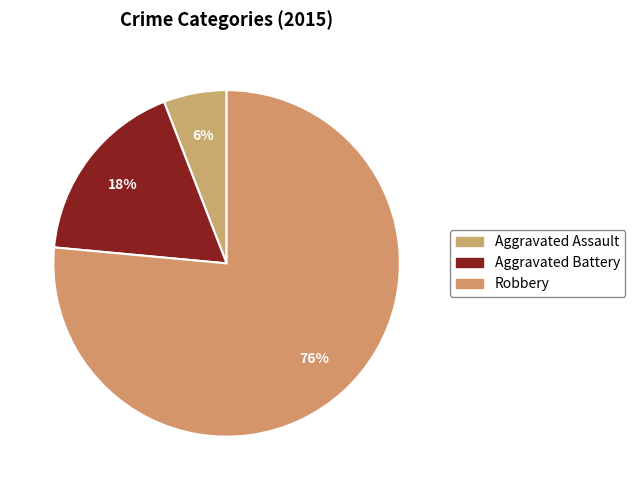

How many segments does this pie chart have?

3